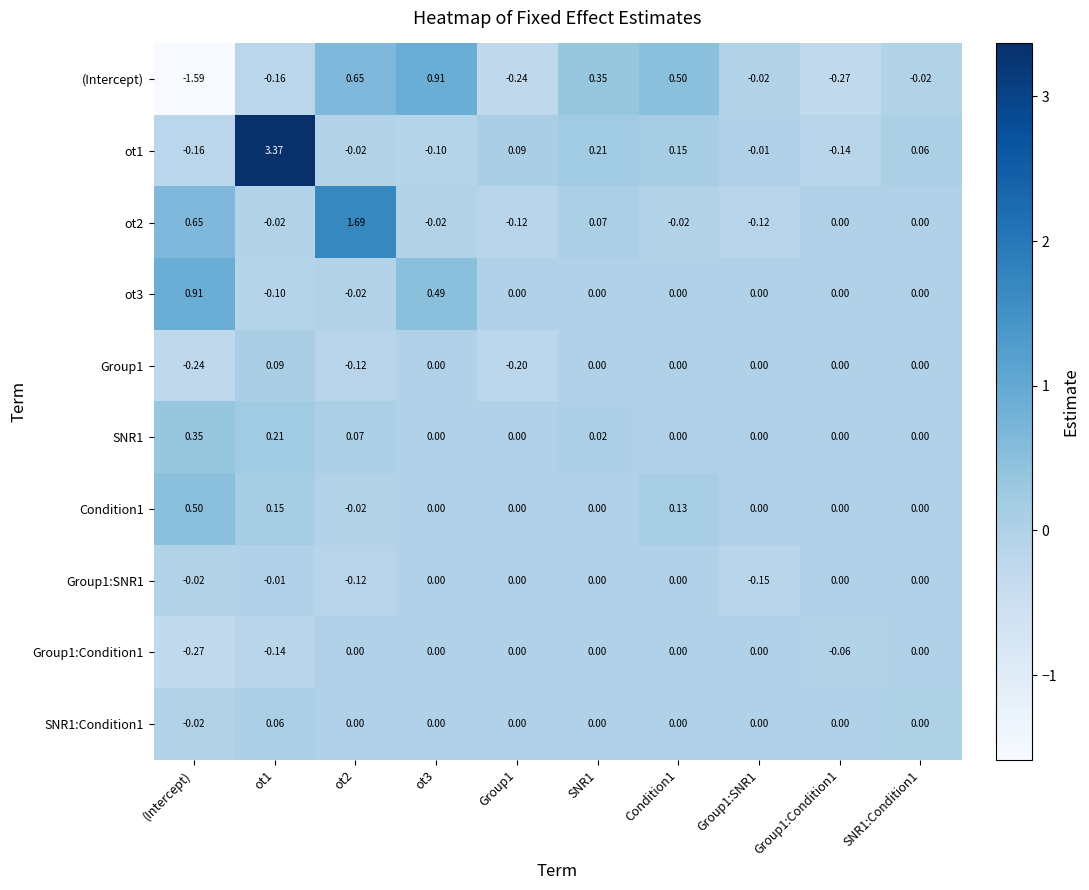

Which category has the lowest value across all series?

(Intercept)